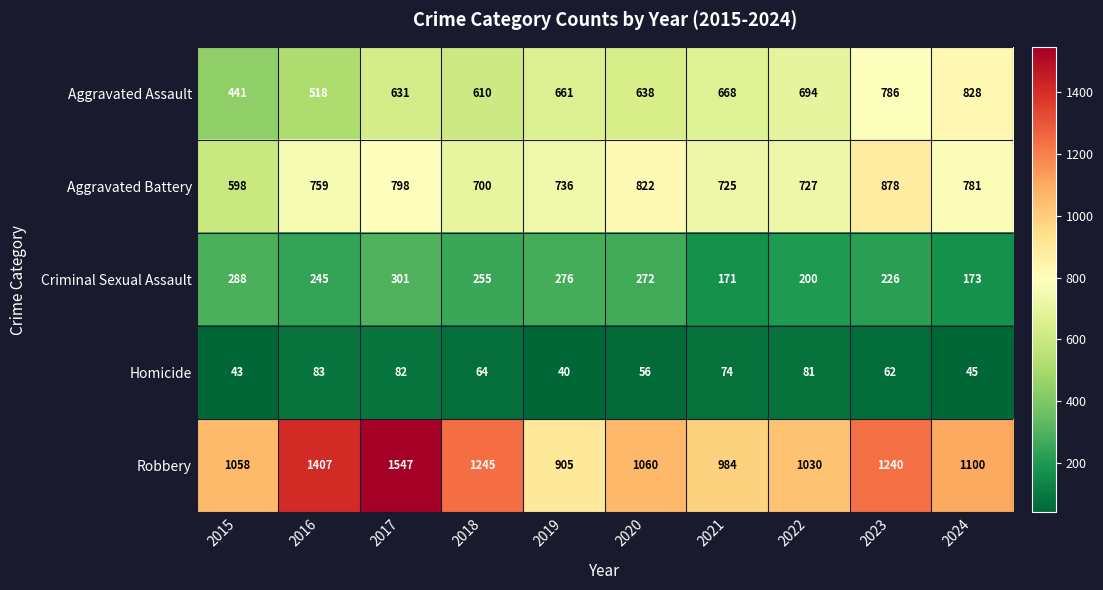

Which series has the widest spread of values?

Robbery